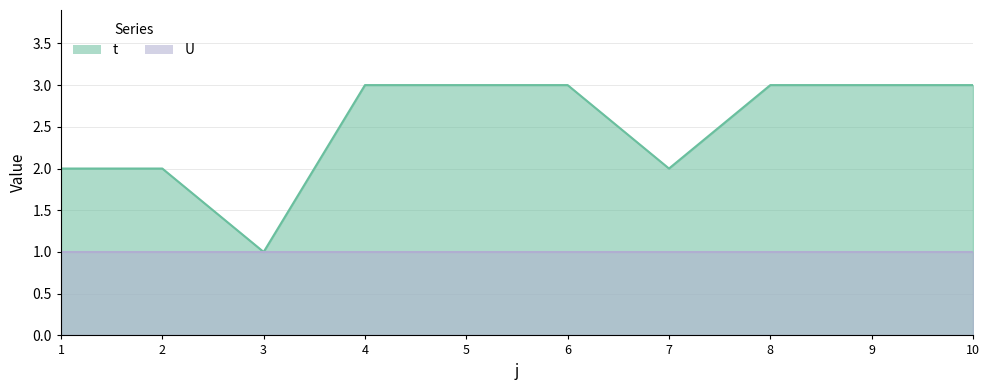

What is the smallest value displayed?

1